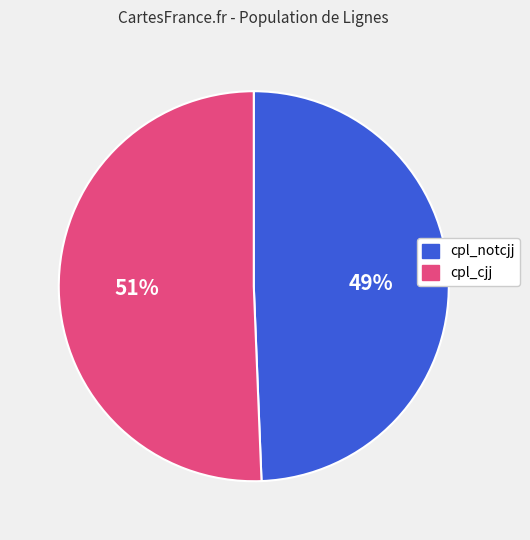

Is the sum of cpl_cjj and cpl_notcjj greater than half?

Yes